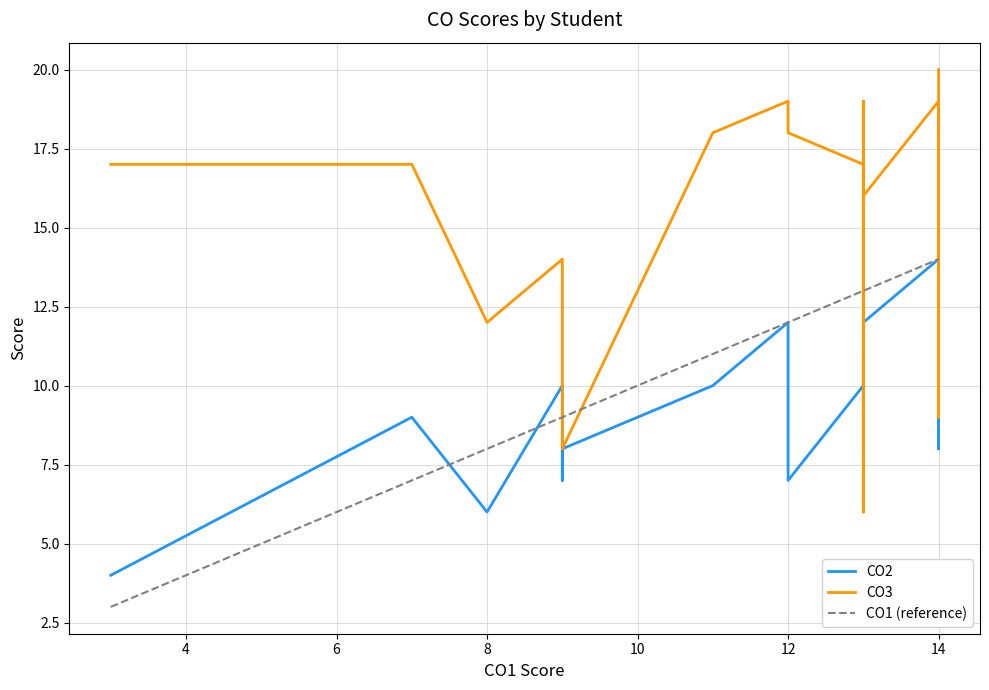

What is the average value of the CO1 (reference) series?

11